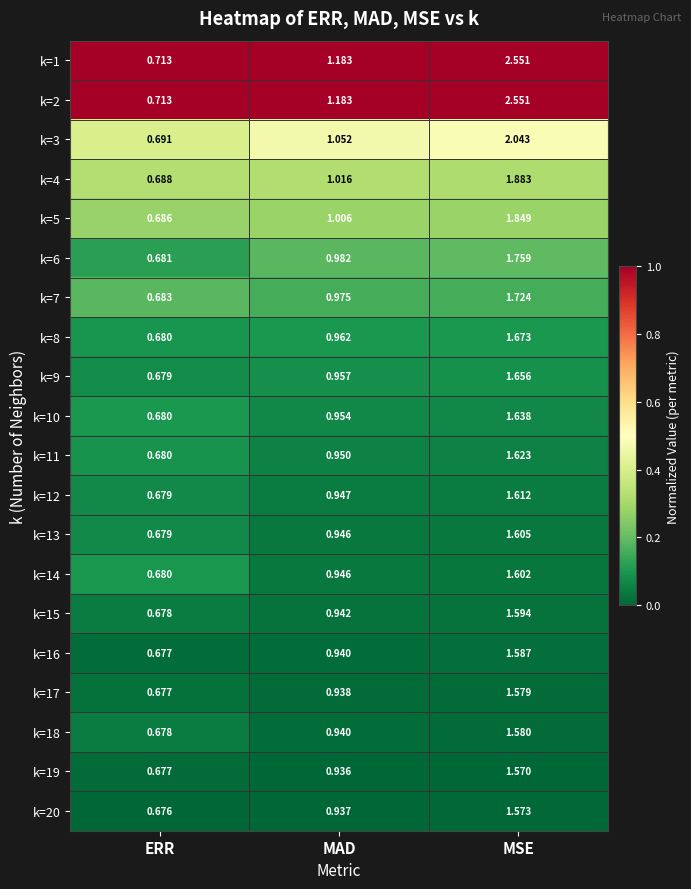

At which category is the sum across all series the highest?

MSE